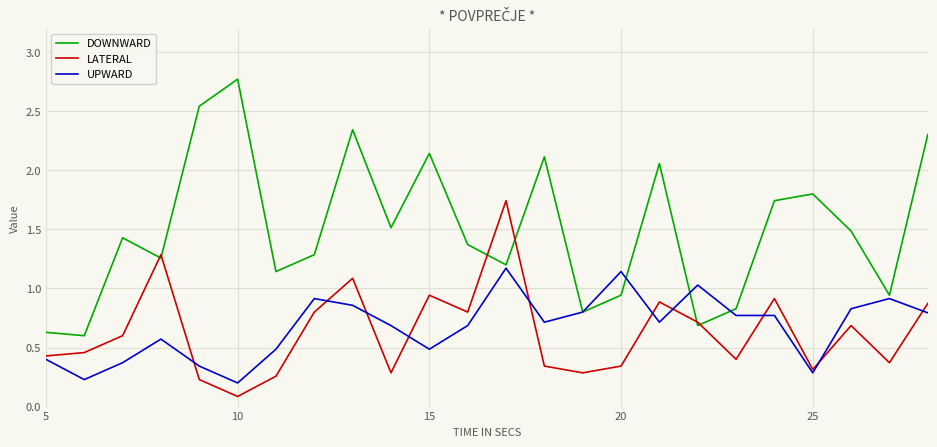

List the series in order of their peak value, highest first.

DOWNWARD, LATERAL, UPWARD